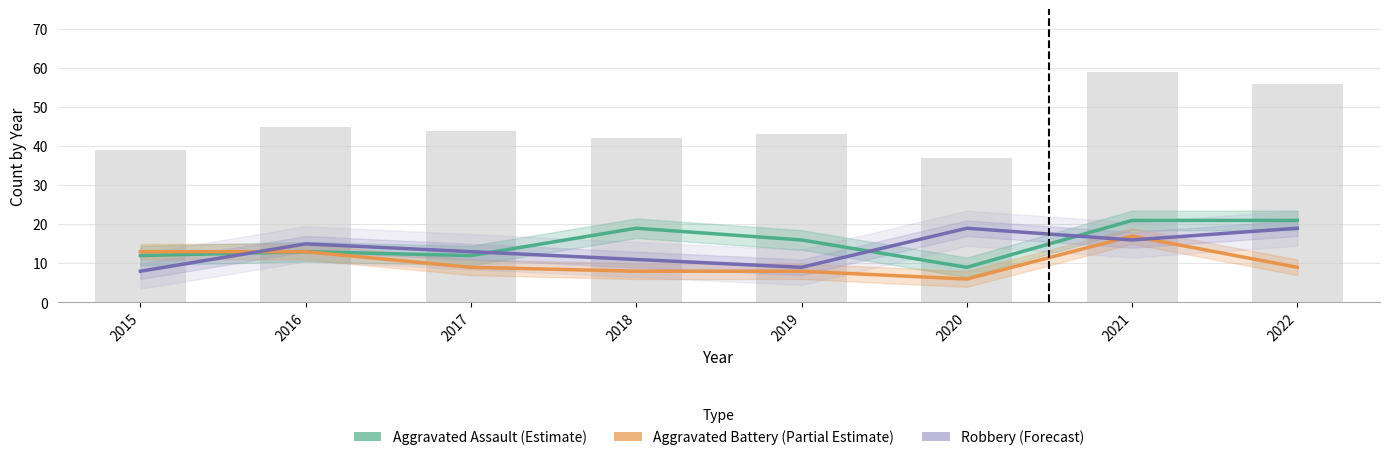

Between 2016 and 2022, which series saw the biggest shift?

Total